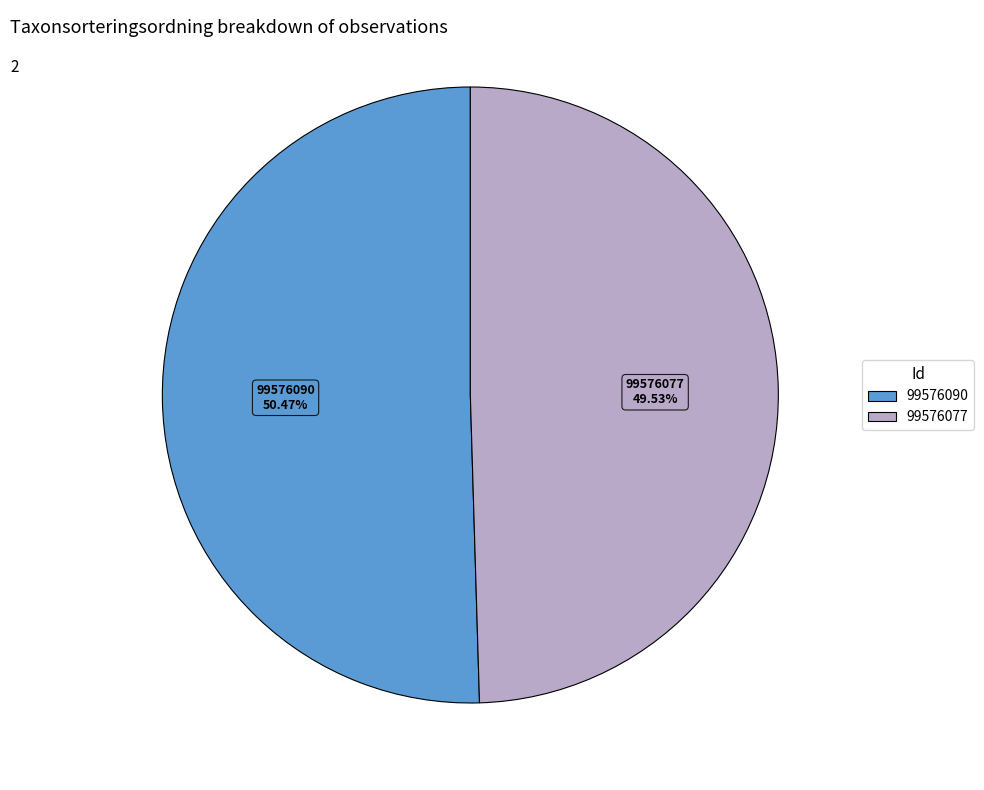

Rank the categories by value from lowest to highest.

99576077, 99576090